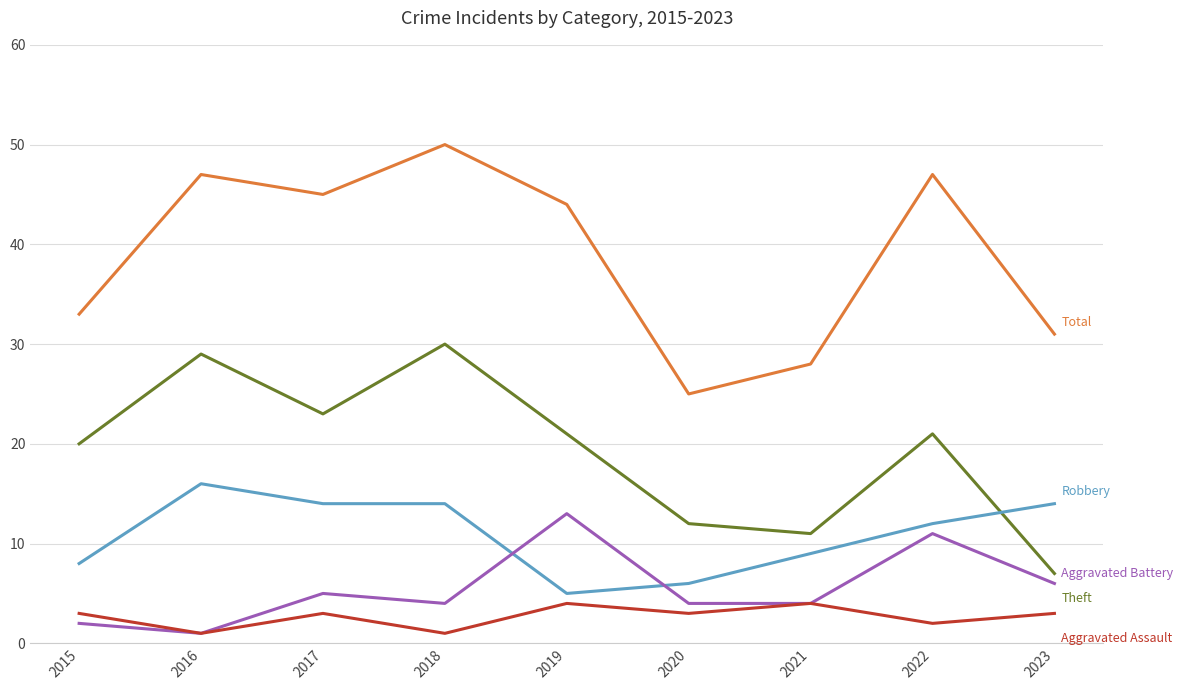

What is the difference between the highest and lowest values at 2021?

24